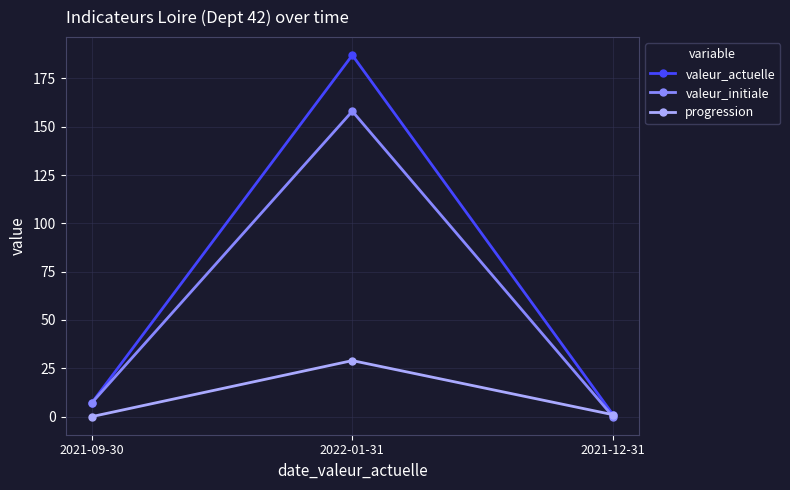

At which category is the sum across all series the highest?

2022-01-31